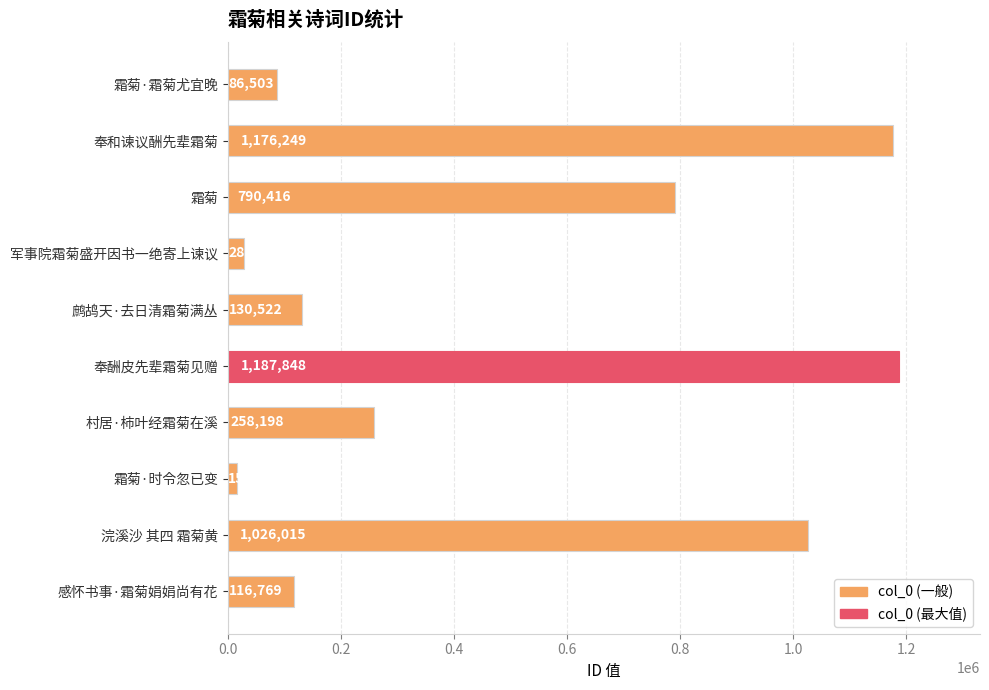

Where is the data nearest to the value 601632?

霜菊